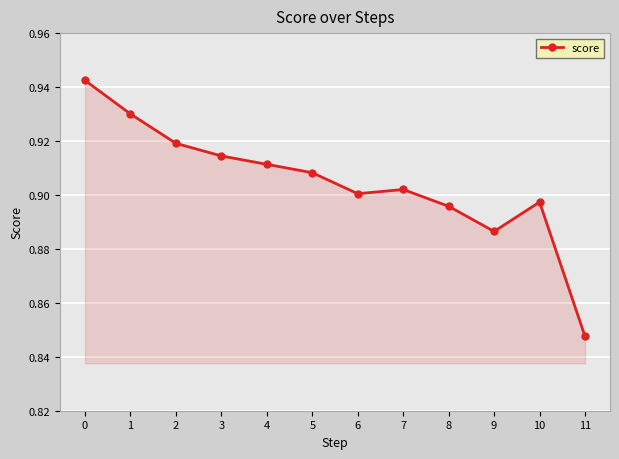

True or false: the data shows 0.9 at 9.

True